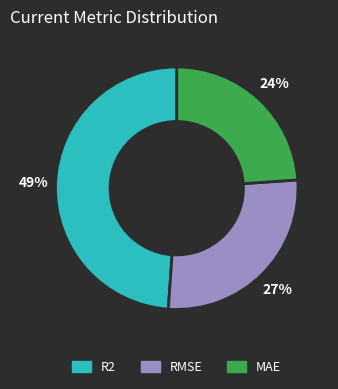

What percentage is the MAE slice, to the nearest percent?

24%